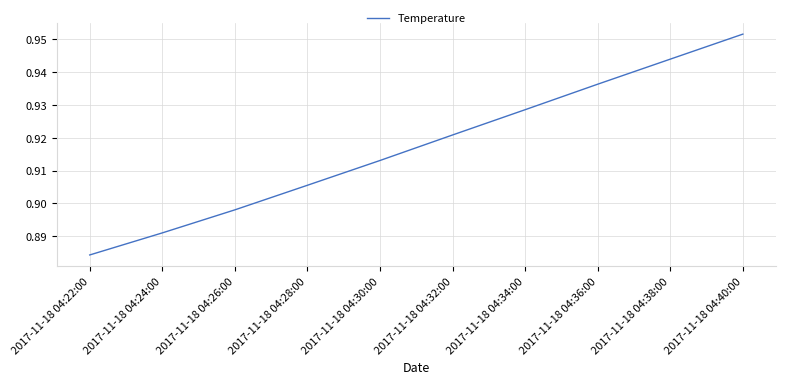

How many values are between 0 and 1?

10